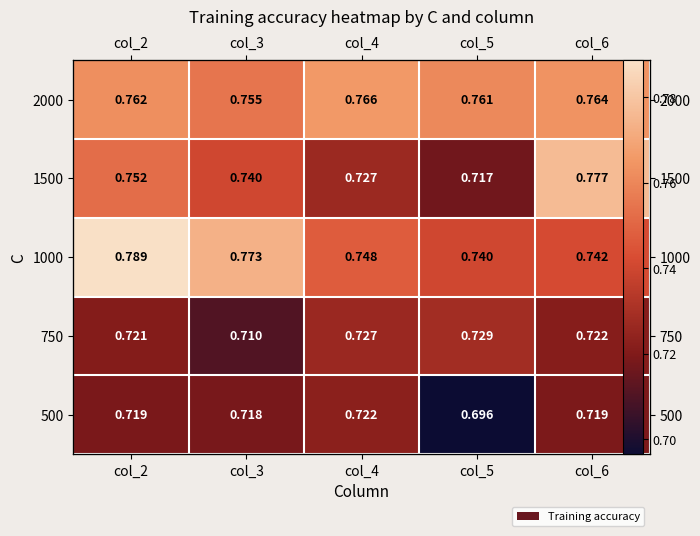

How many distinct data groups are displayed?

5